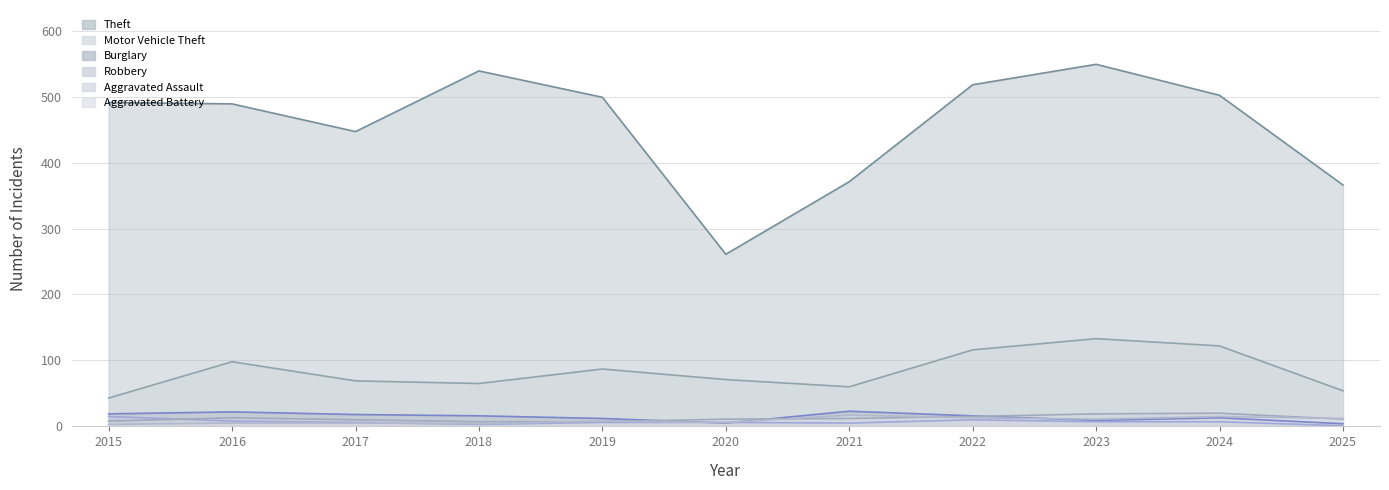

Does the chart have visible grid lines?

Yes